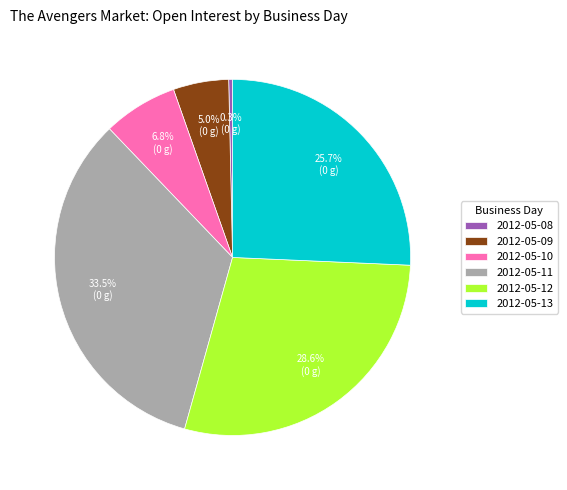

Does 2012-05-12 represent more than half of the total?

No